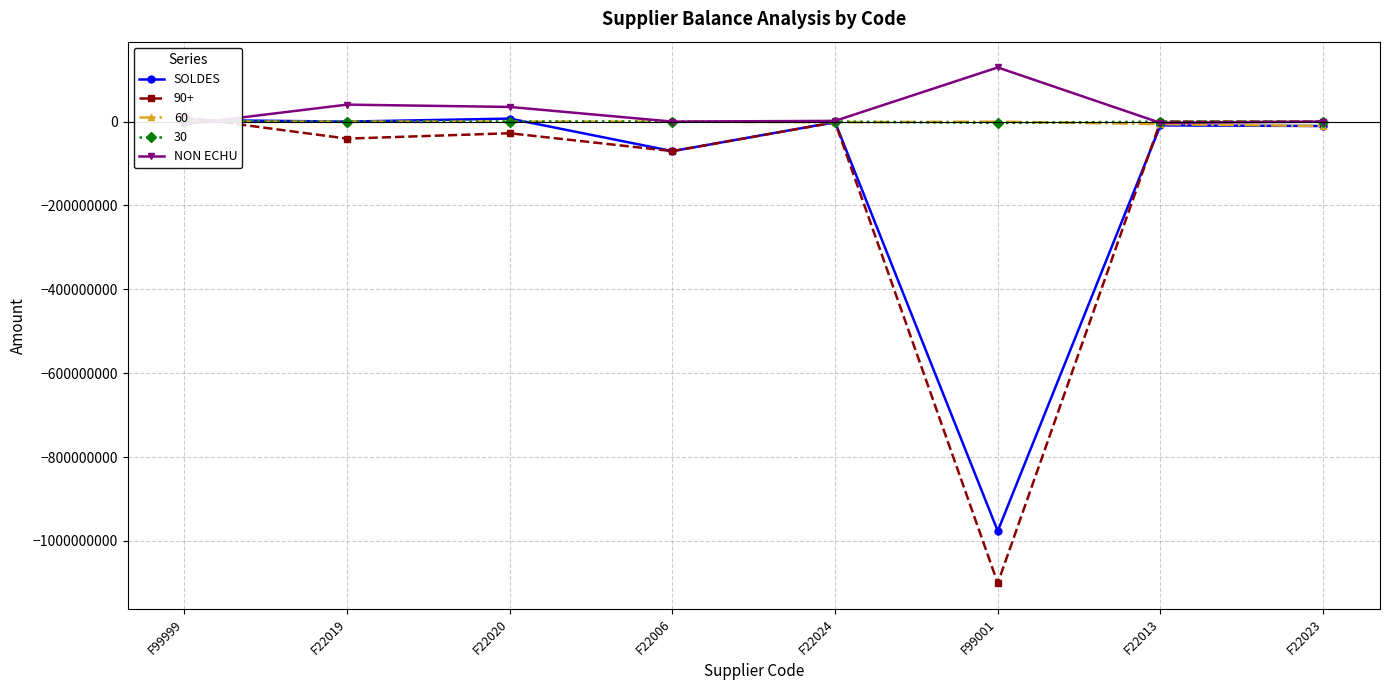

Read the SOLDES value at F22020.

7219965.9